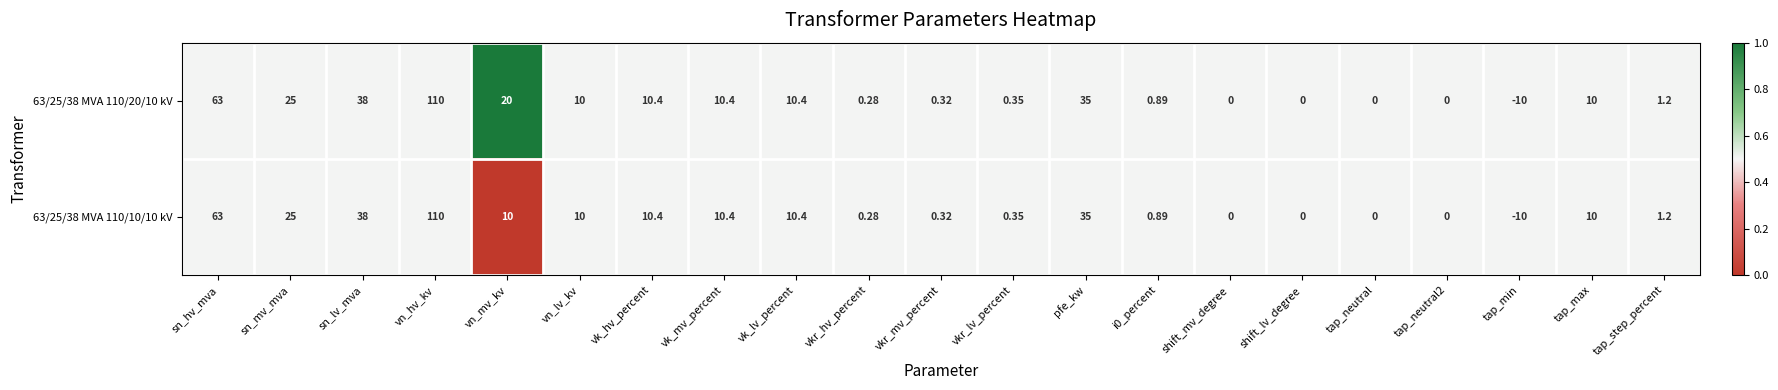

Where does the 63/25/38 MVA 110/20/10 kV series first go above 10?

sn_hv_mva